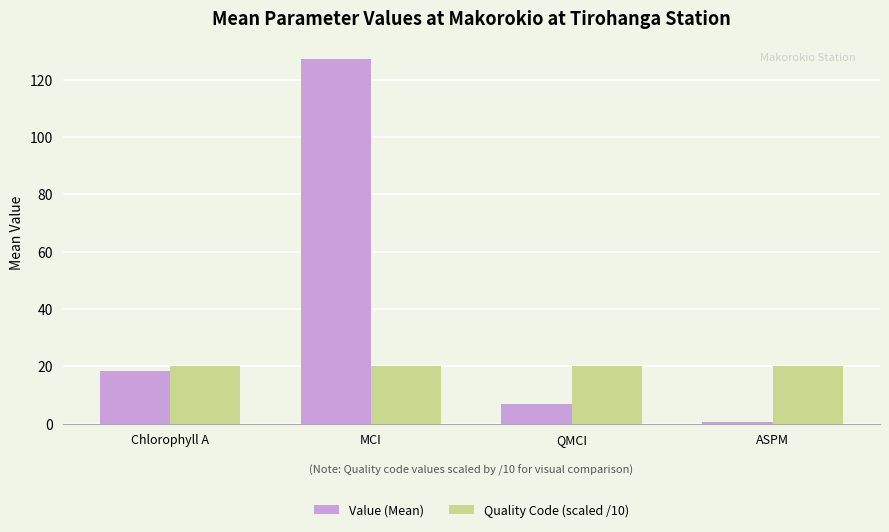

What is the label of the 1st bar from the left?

Chlorophyll A